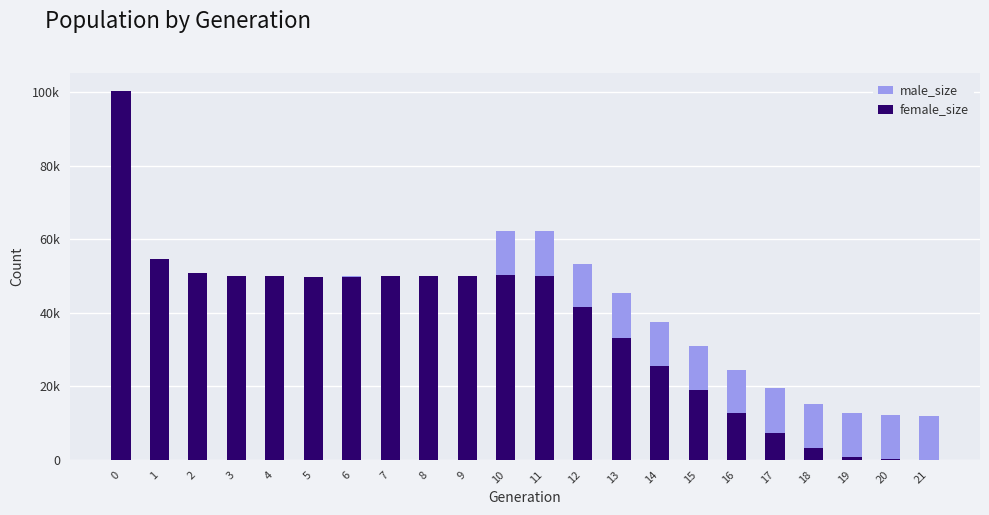

What is the difference between the second highest and second lowest values in the female_size series?

54419